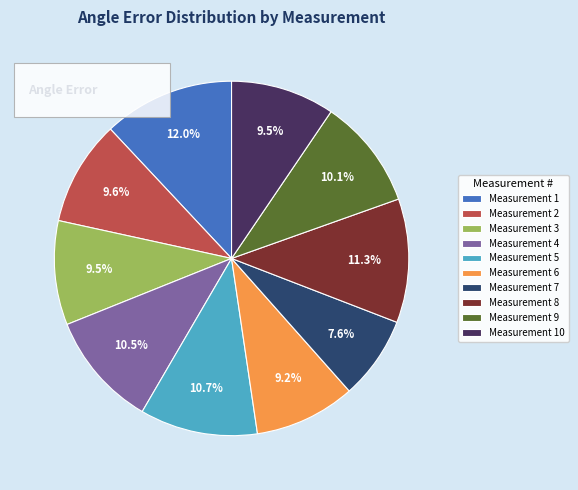

Does Measurement 4 account for over 50% of the chart?

No